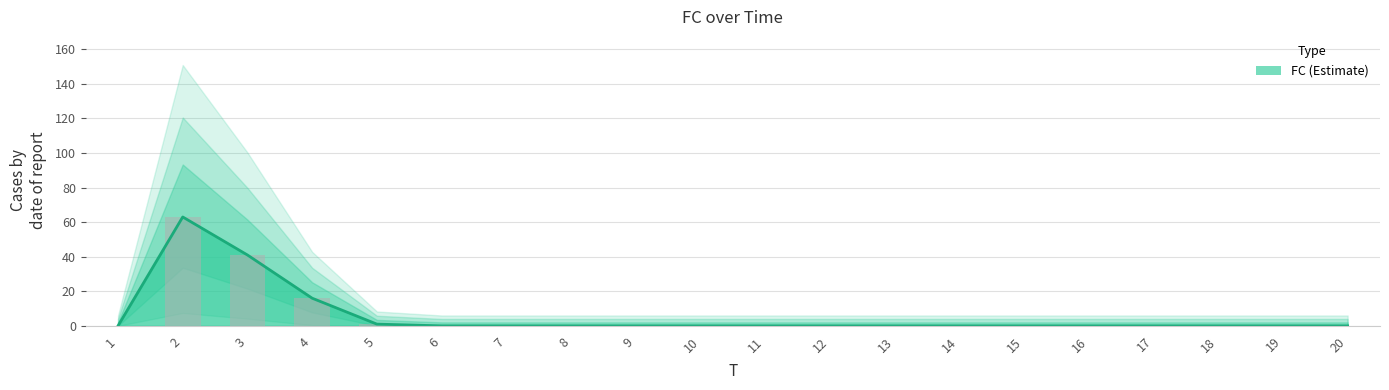

Is it true that the value at 7 is -35?

False